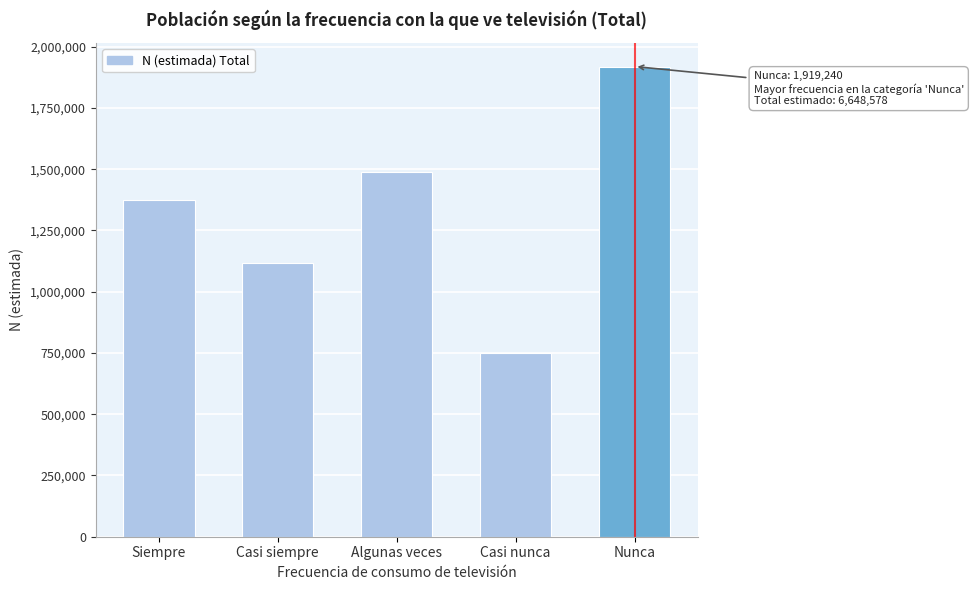

Reading left to right, list all the values displayed in this chart.

Siempre=1374628	Casi siempre=1115506	Algunas veces=1490504	Casi nunca=748700	Nunca=1919240